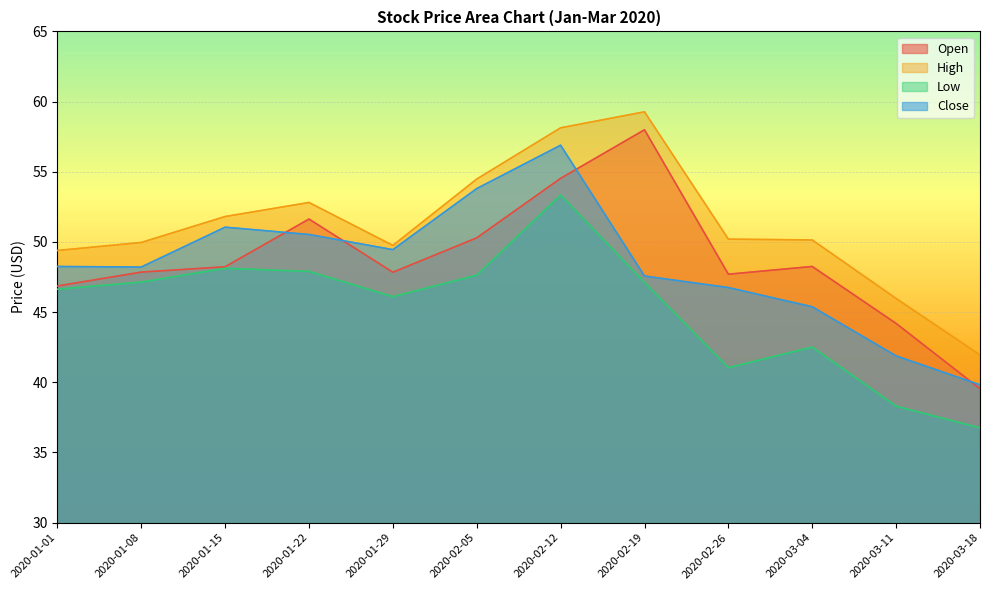

Which series changed the most between 2020-01-29 and 2020-02-12?

High